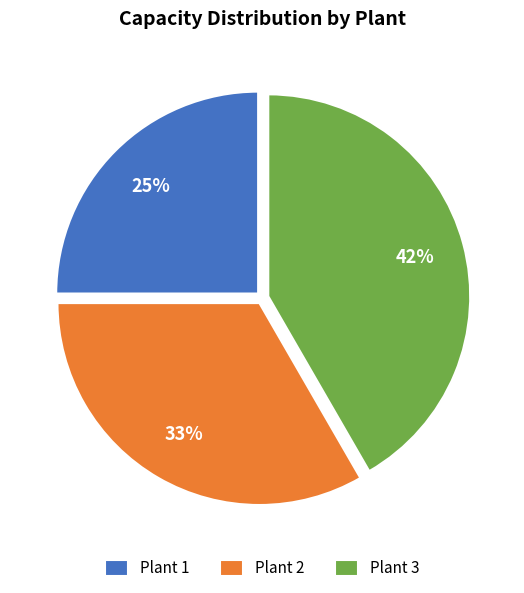

Is there any slice that represents more than half of the pie?

No